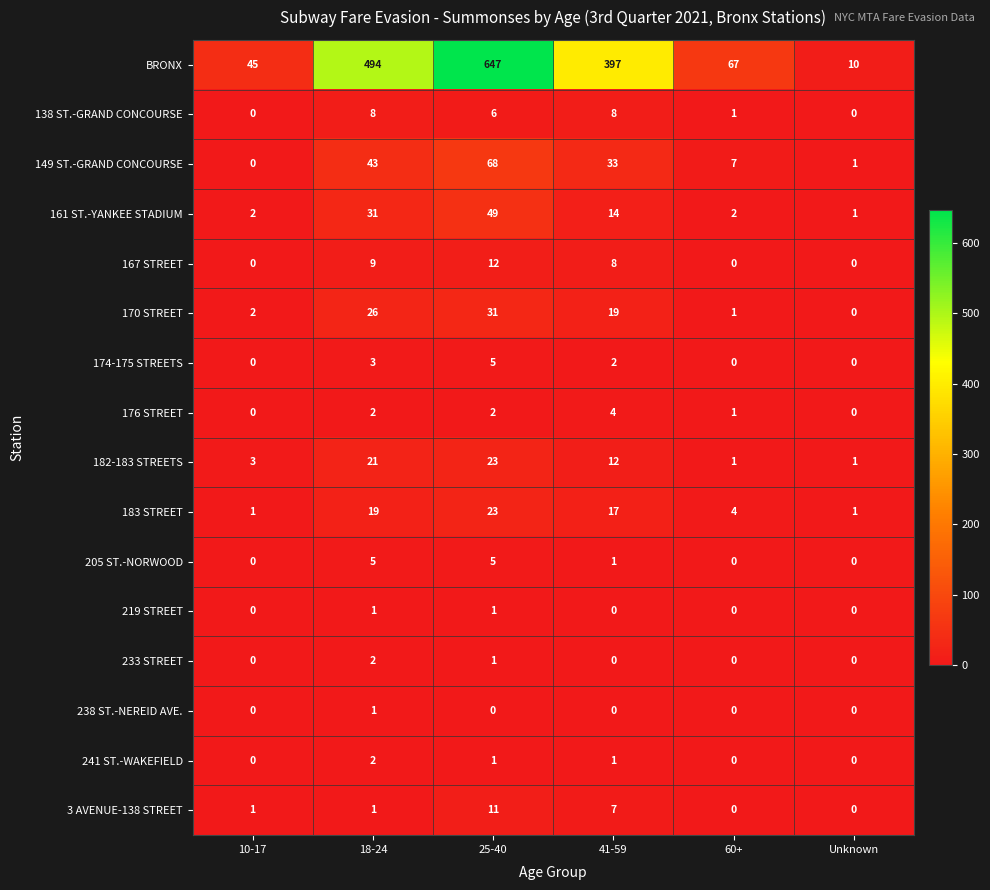

What is the difference between the highest and lowest values at Unknown?

10